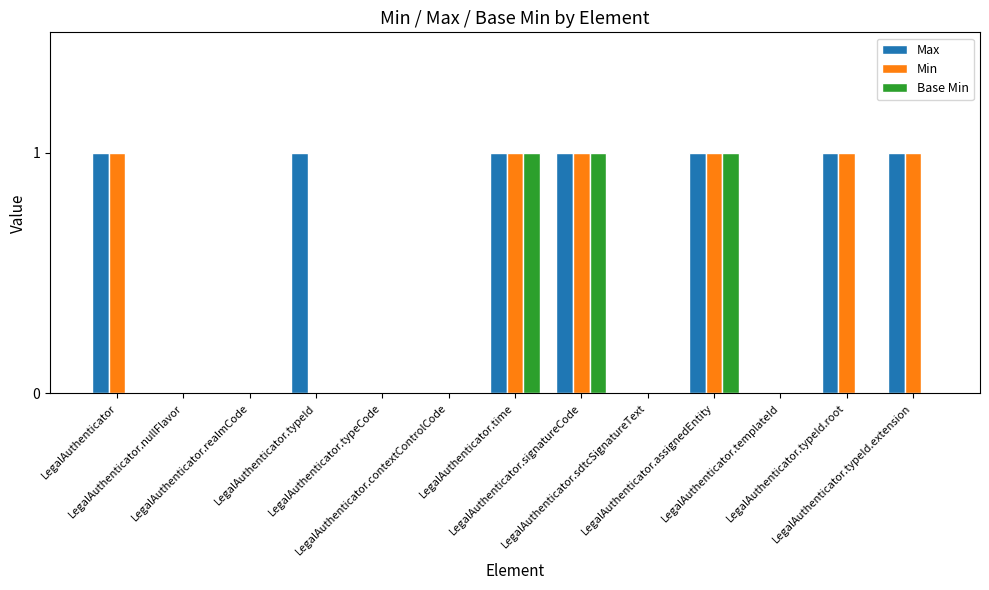

What is the total value across all series at LegalAuthenticator.typeId.root?

2